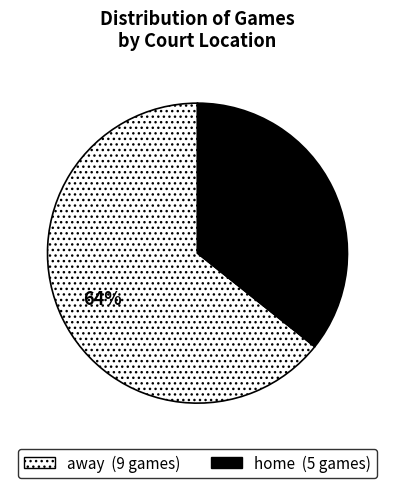

Rank the categories by value from highest to lowest.

away, home